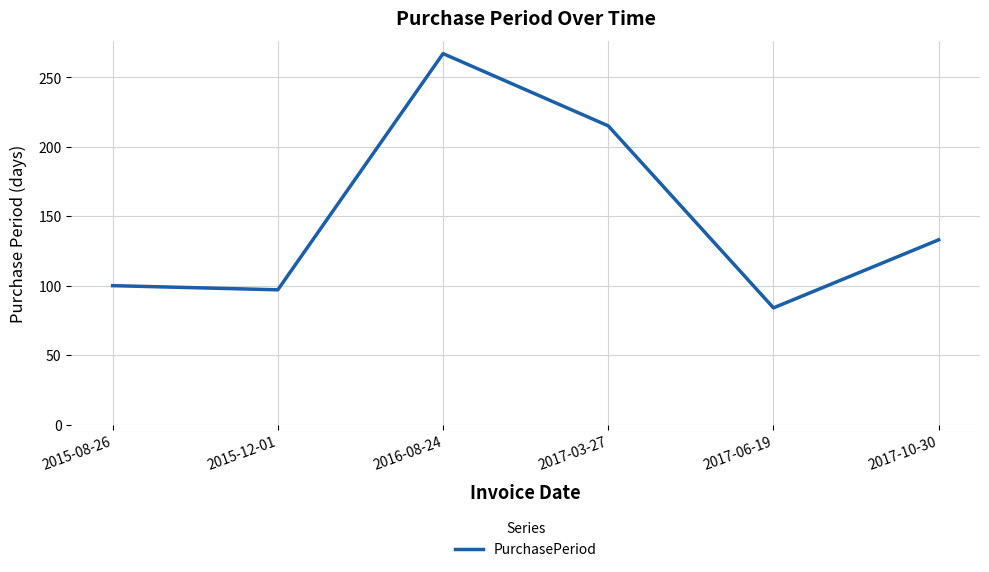

Which has a higher value, 2016-08-24 or 2017-03-27?

2016-08-24